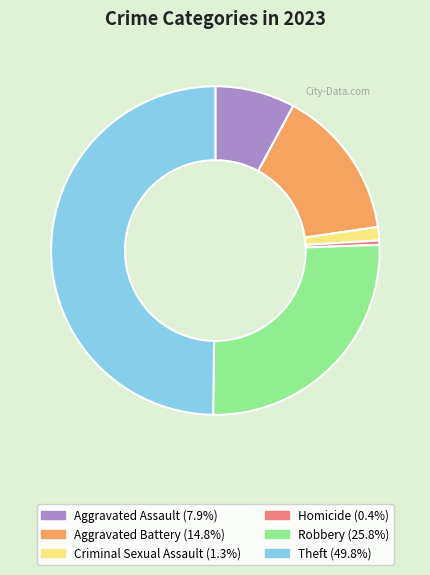

Which has a higher value, Theft or Criminal Sexual Assault?

Theft